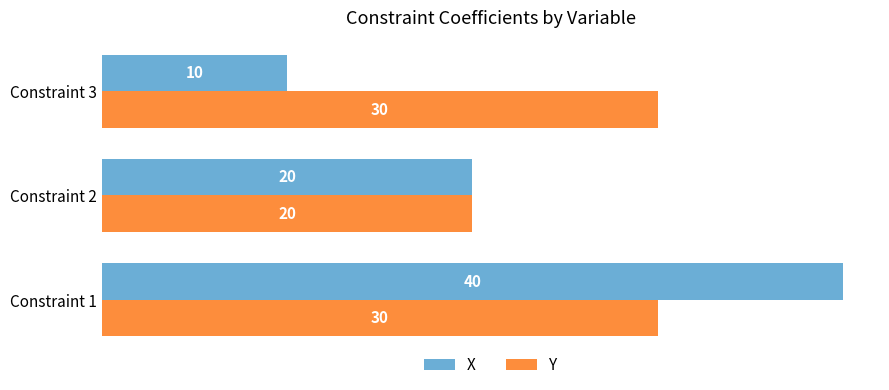

How many data points in Y are less than 30?

1